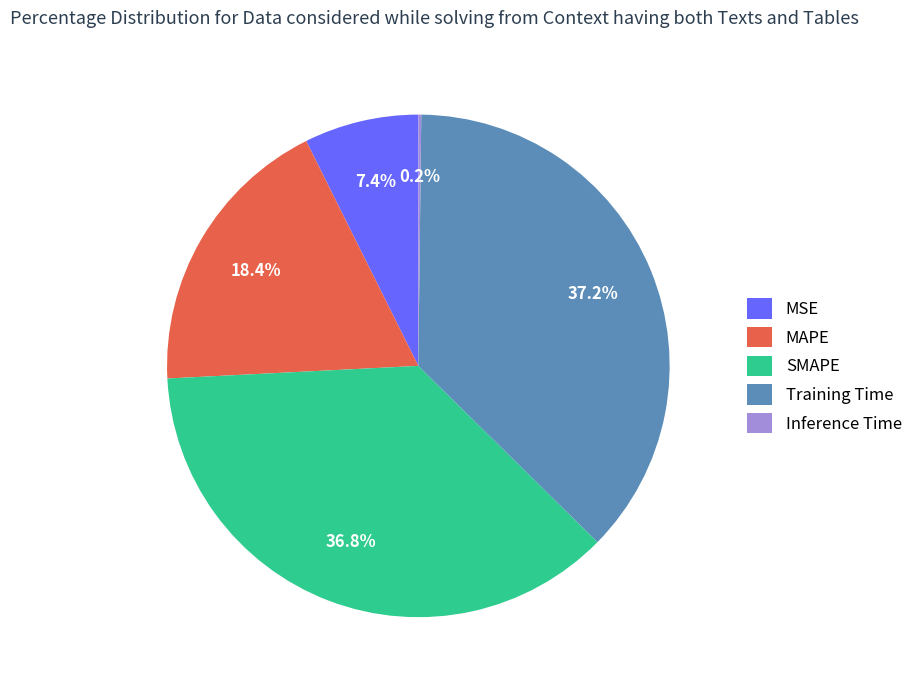

Is there any slice that represents more than half of the pie?

No